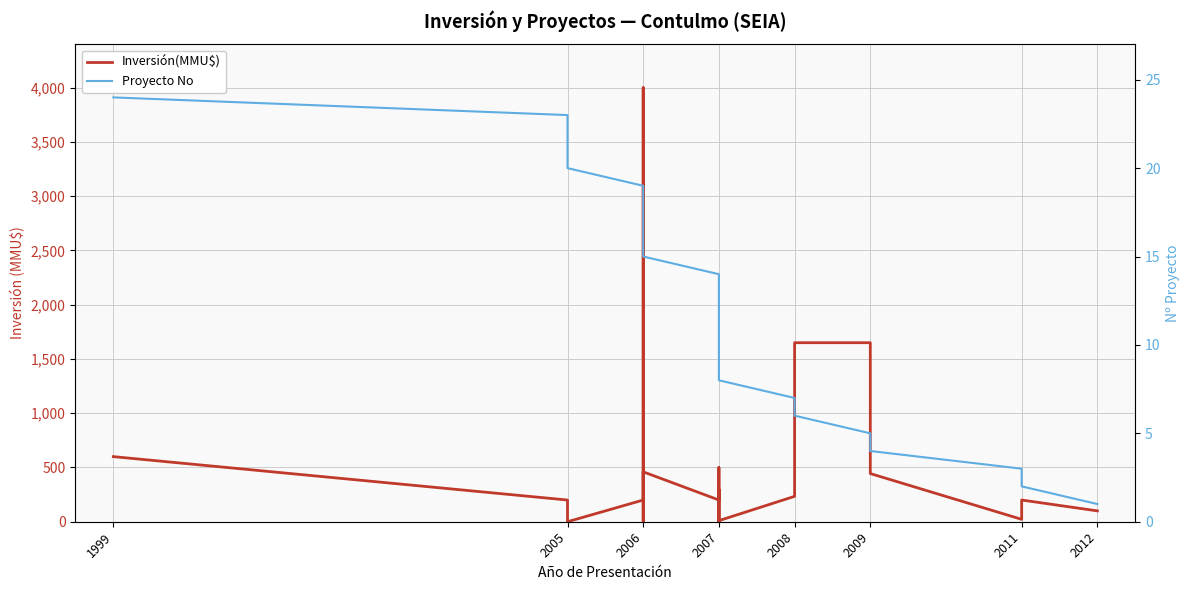

Does the chart display data point markers on the line(s)?

No